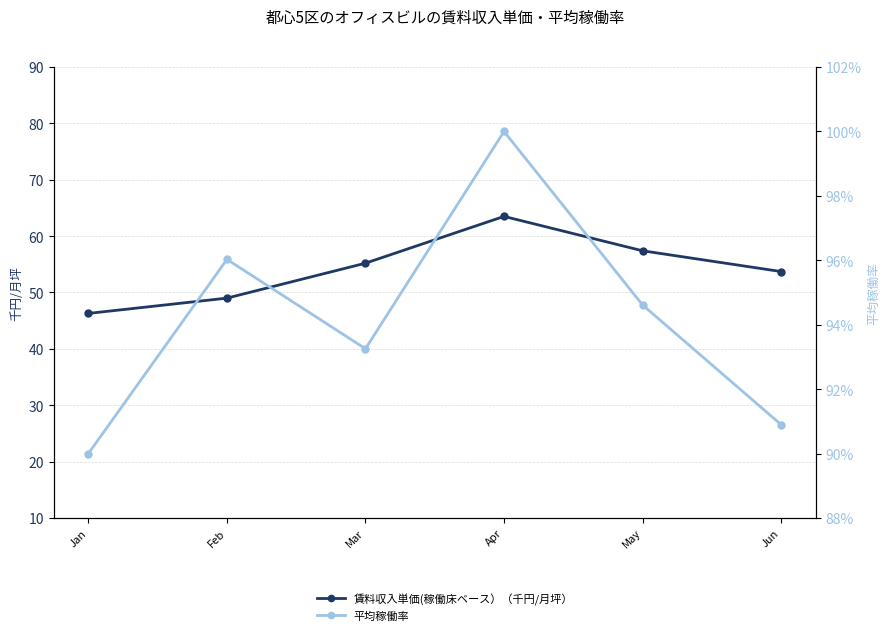

What is the sum of all 平均稼働率 values?

564.8